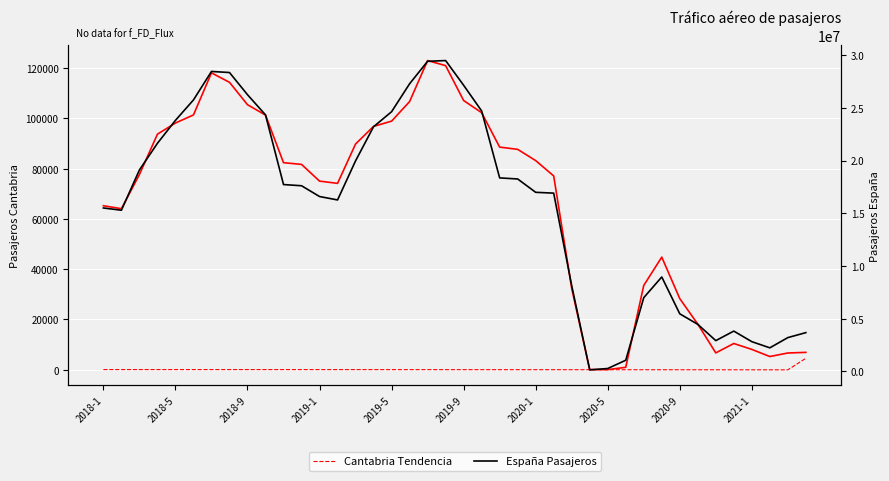

What is the sum of all Cantabria Pasajeros values?

2636278.0